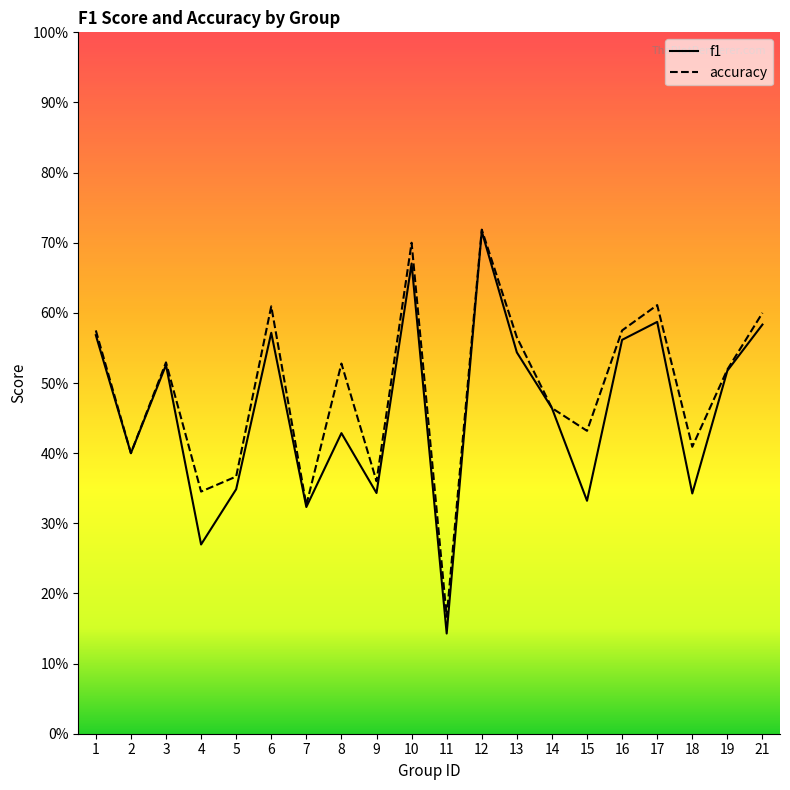

True or false: f1 and accuracy intersect in this chart.

False